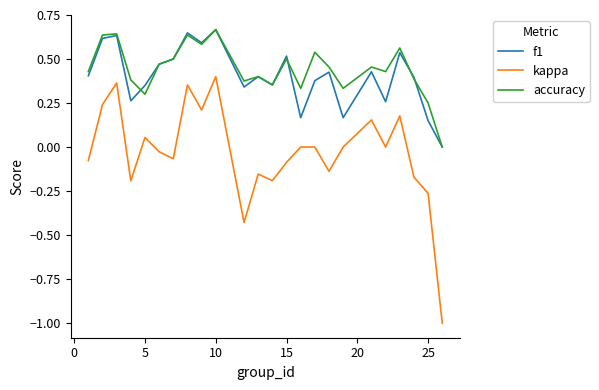

Count the number of data series in this chart.

3